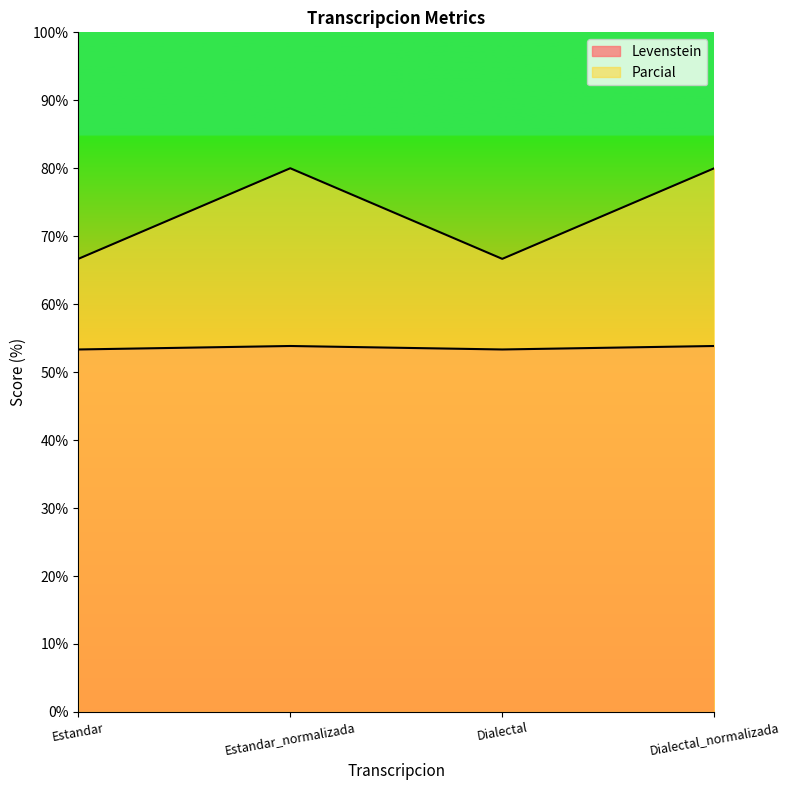

Rank the categories by Levenstein value from lowest to highest.

Estandar, Dialectal, Estandar_normalizada, Dialectal_normalizada